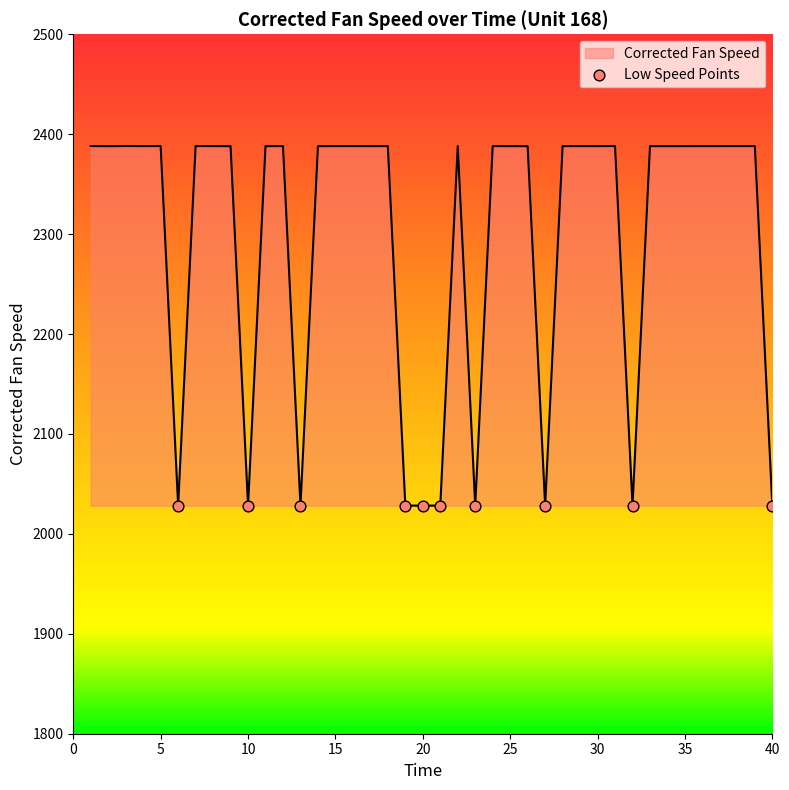

What is the difference between the maximum and minimum values?

360.0